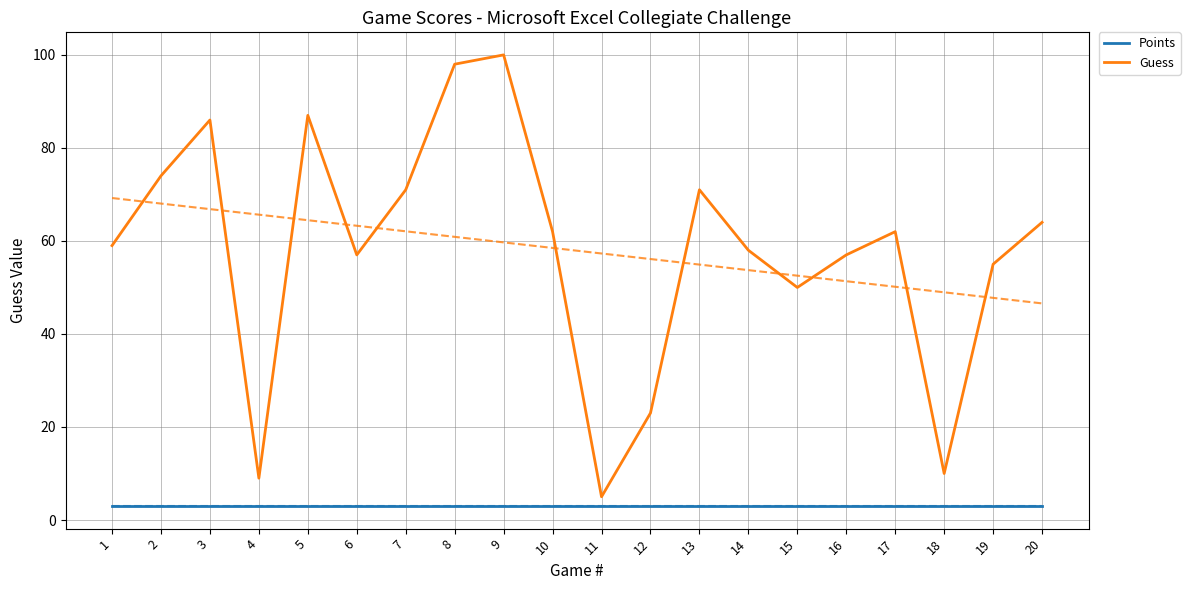

List the series in order of their overall mean, lowest first.

Points, Guess